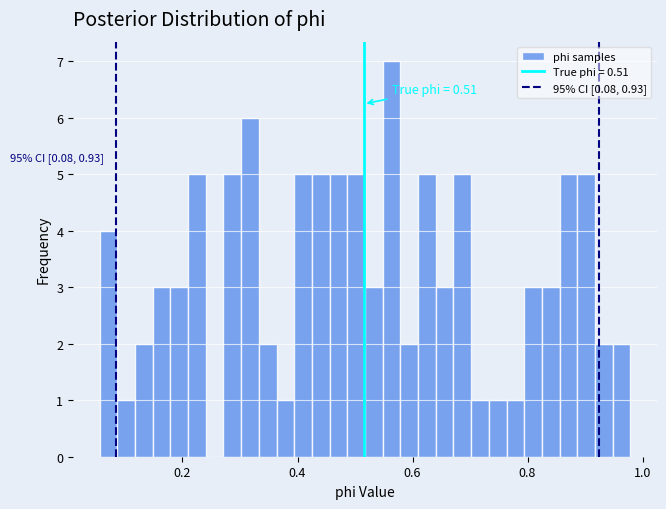

Around what value on the x-axis is the tallest bar? Give the approximate position of its centre, as read against the axis.

0.56